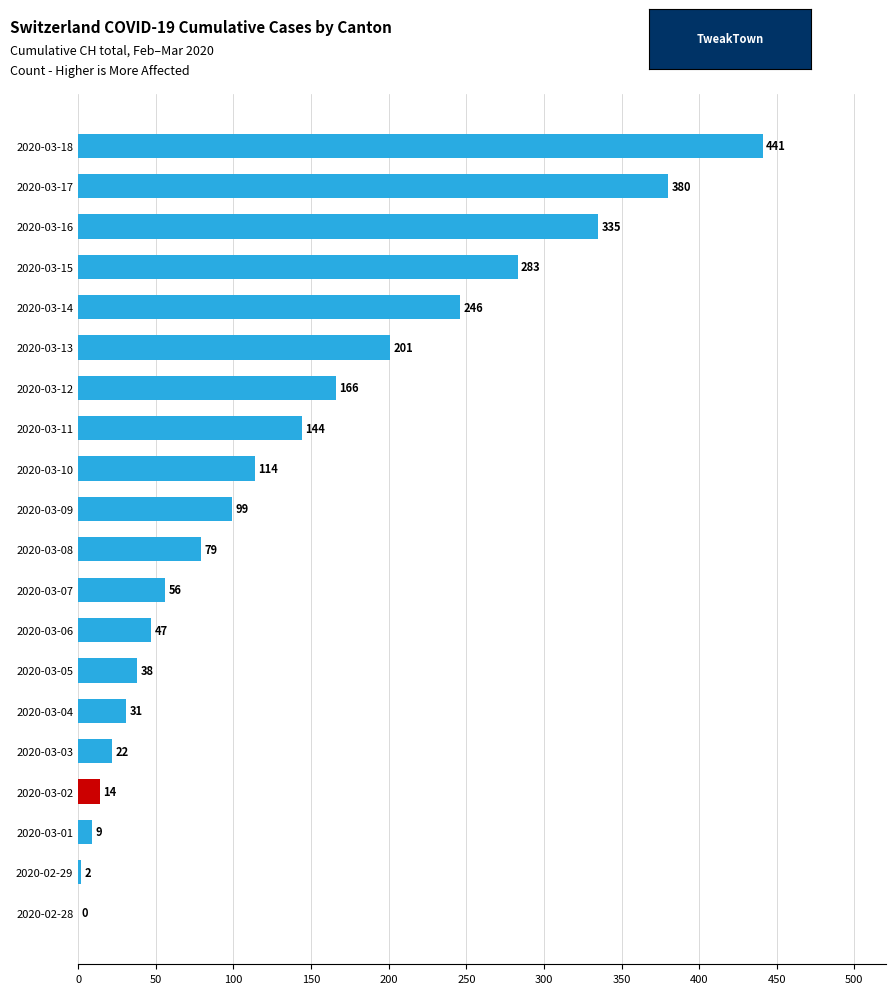

Which has a higher value, 2020-02-29 or 2020-03-15?

2020-03-15